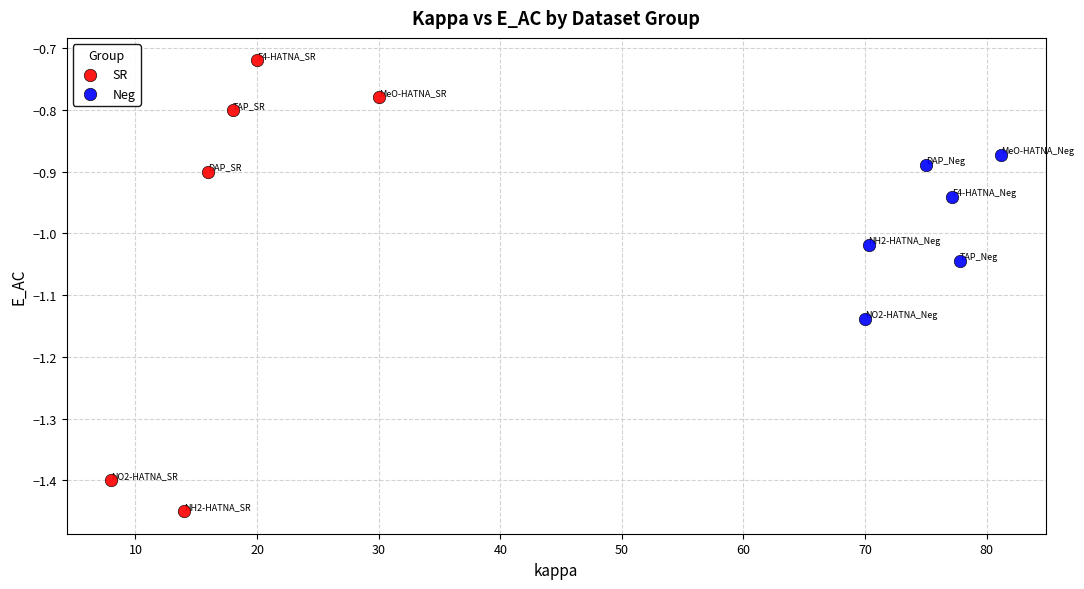

What are all the series names shown in the legend?

SR, Neg